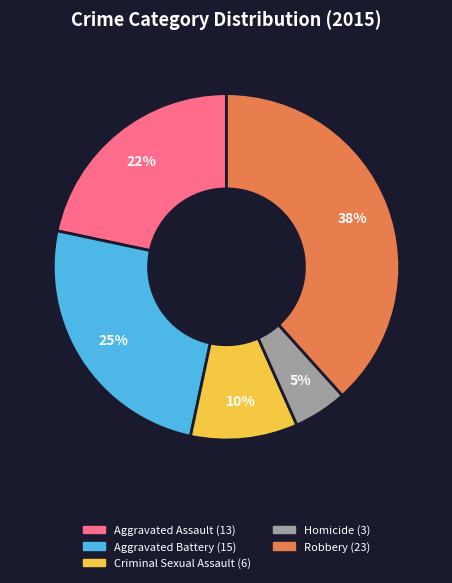

Does Robbery represent more than half of the total?

No